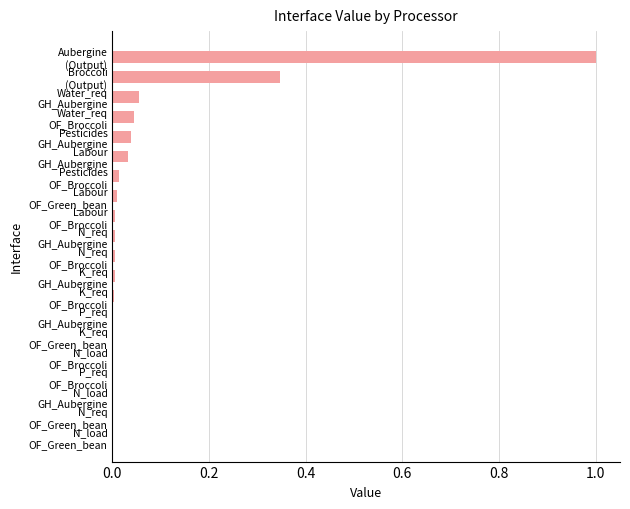

What is the sum of all values?

1.6